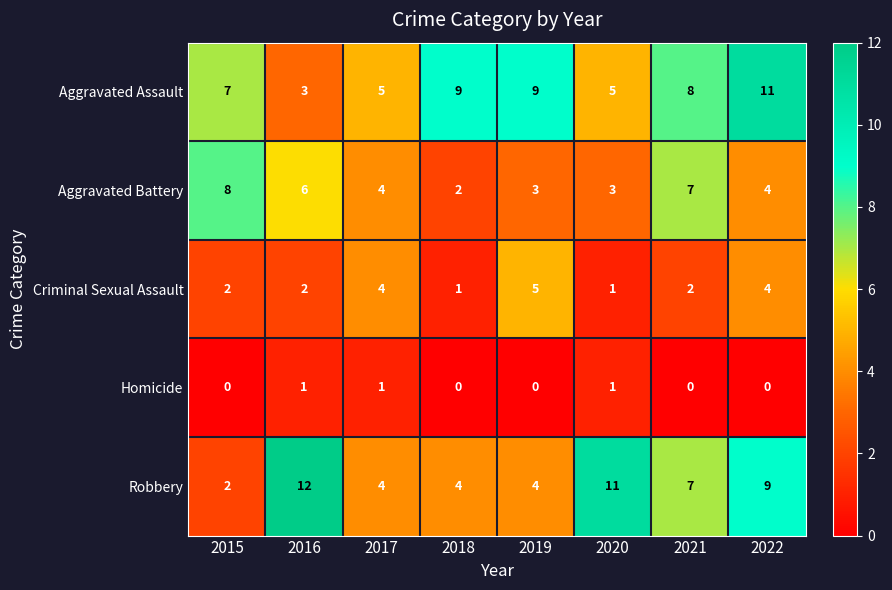

What is the difference between the highest and lowest values at 2016?

11